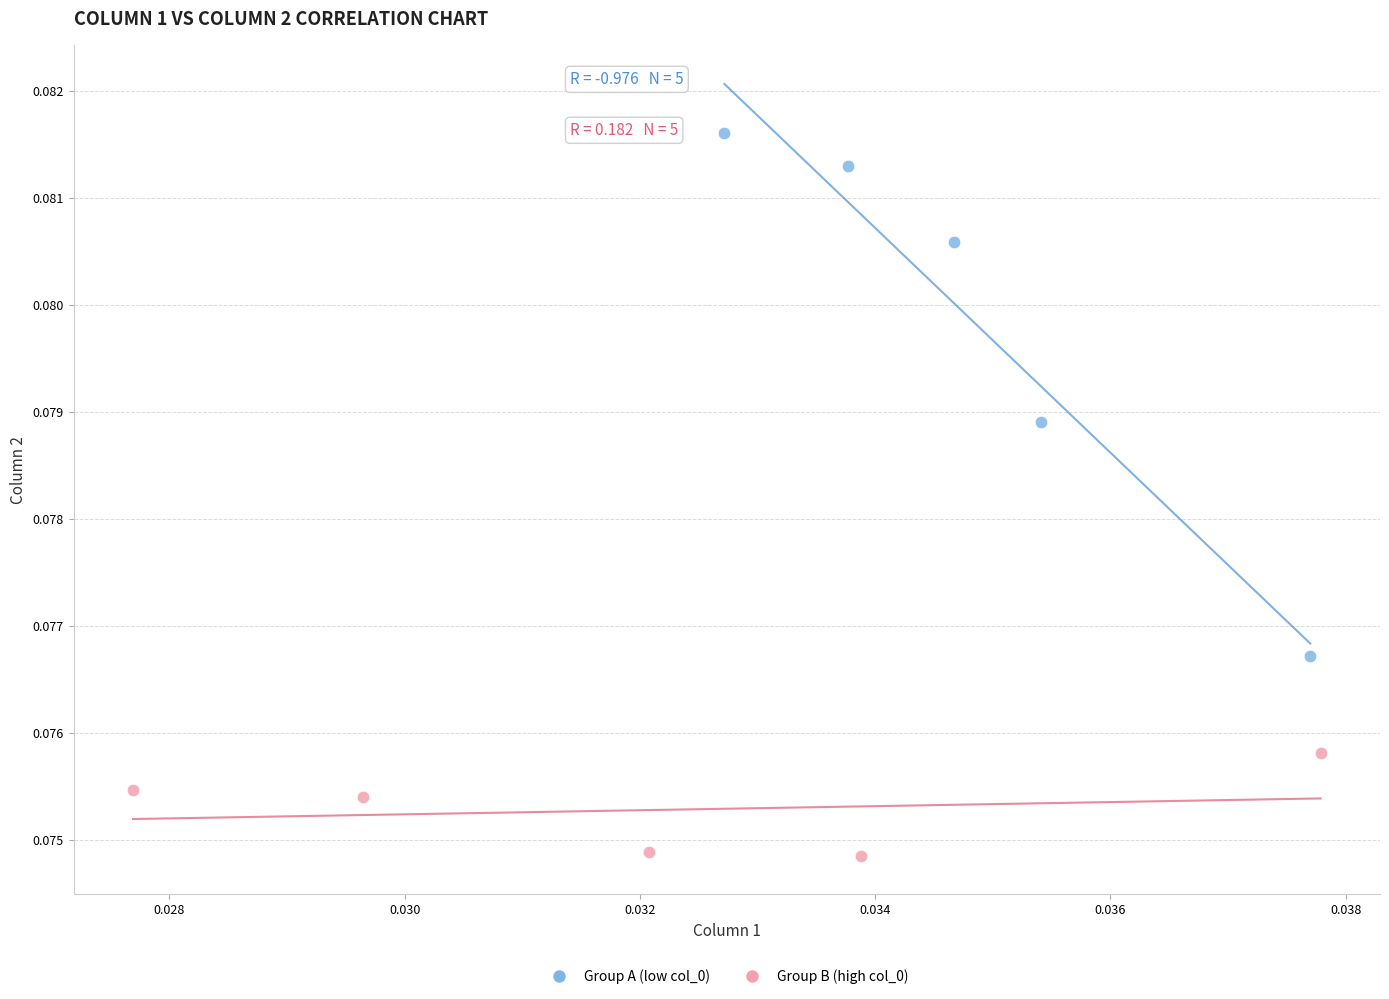

Which series has the largest Y range (max minus min)?

Group A (low col_0)